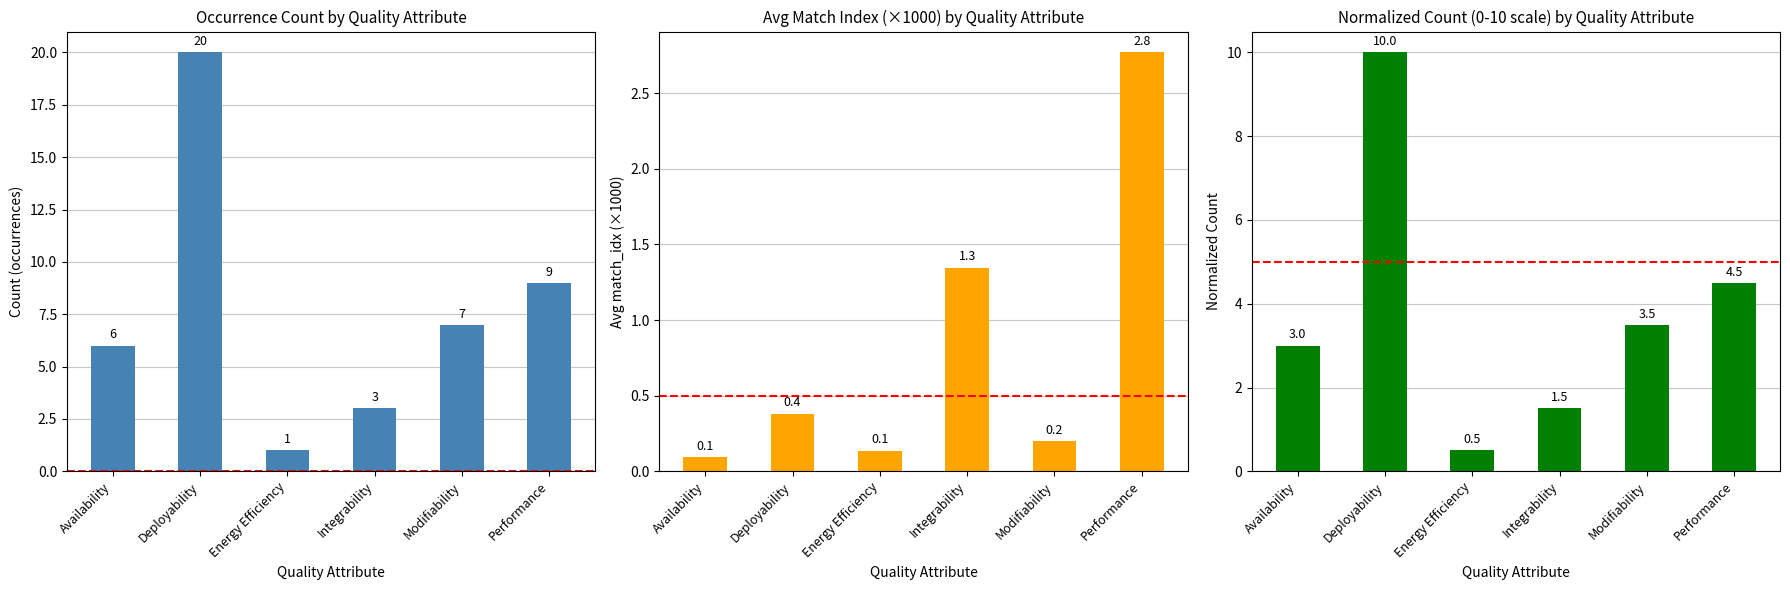

What is the value of the Avg match_idx (×1000) bar at the 1st from the left?

0.1